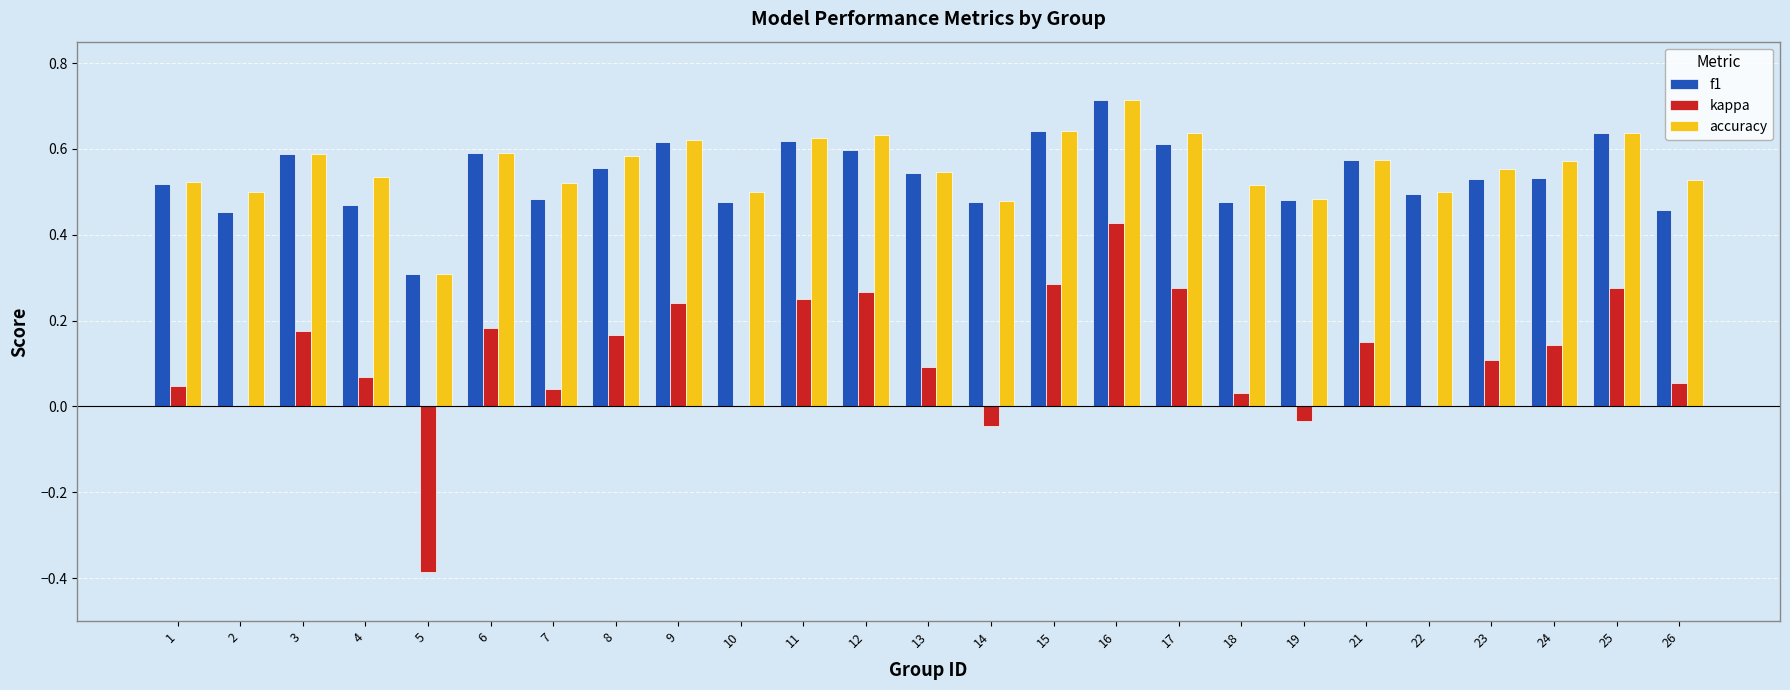

Which series has the largest total across all categories?

accuracy